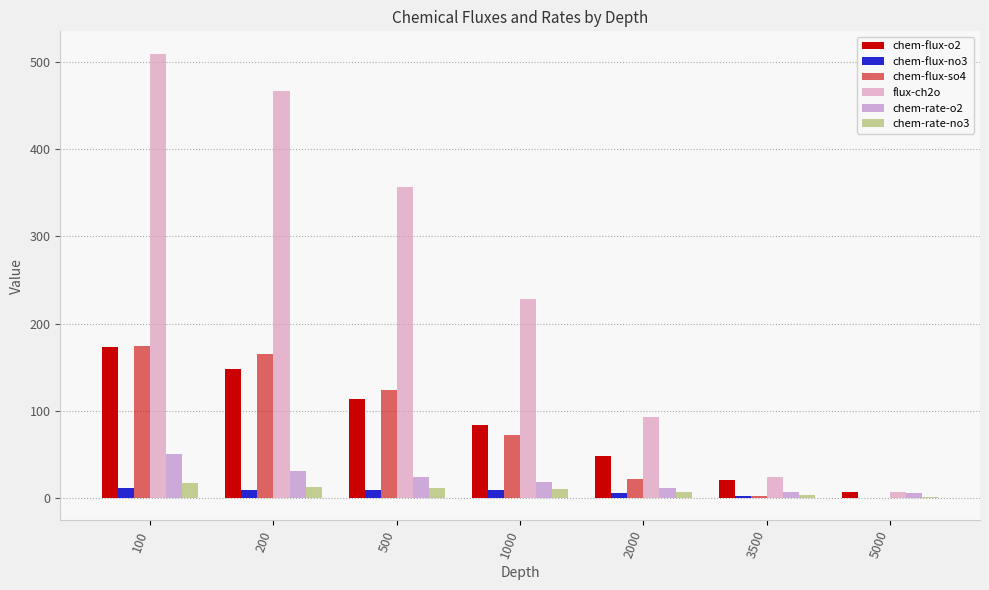

At how many categories does at least one series exceed 147?

4